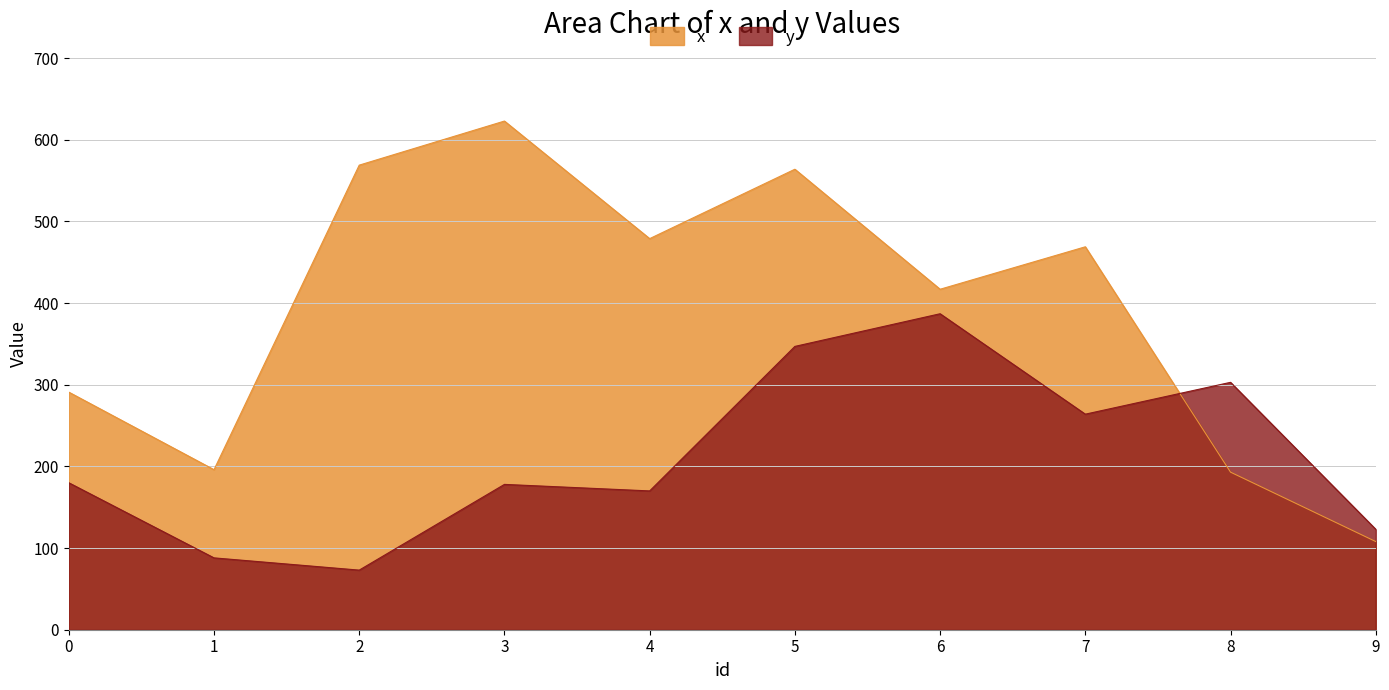

Reading right to left, transcribe all the data shown in this chart.

x: 9=108	8=193	7=469	6=417	5=564	4=479	3=623	2=569	1=196	0=291
y: 9=123	8=303	7=264	6=387	5=347	4=170	3=178	2=73	1=88	0=180